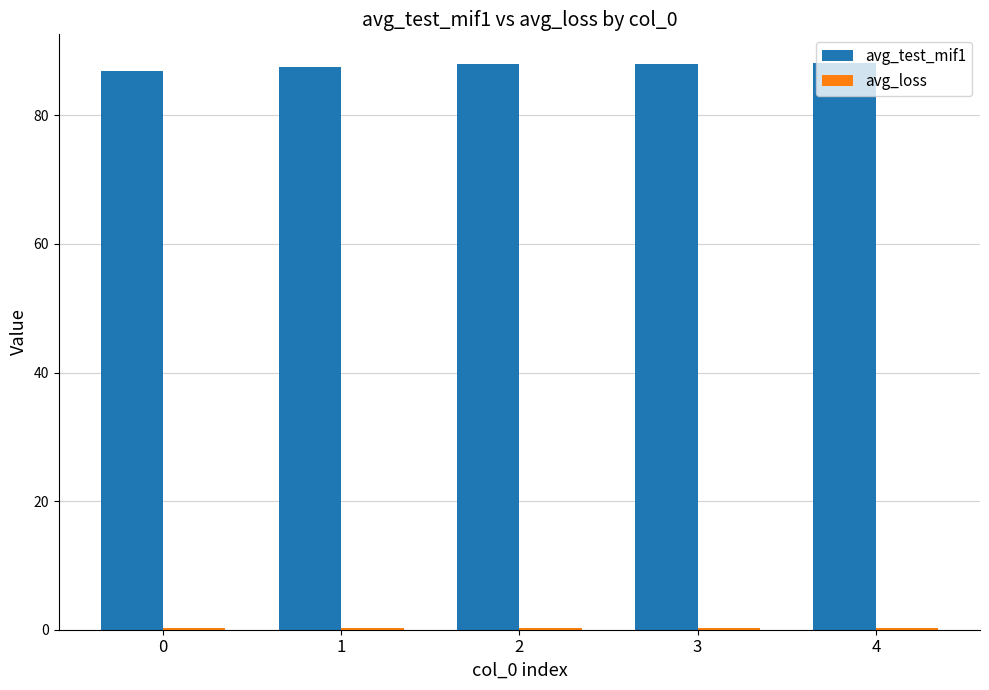

What is the average value of the avg_test_mif1 series?

87.7